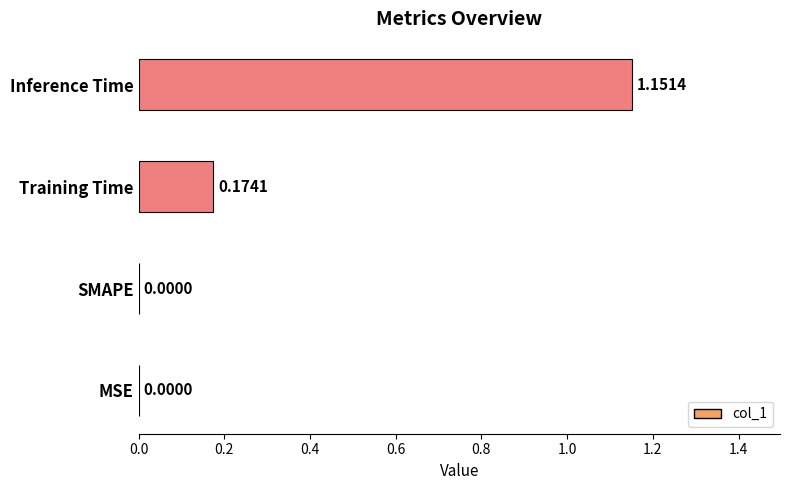

Which label corresponds to the largest value in the chart?

Inference Time